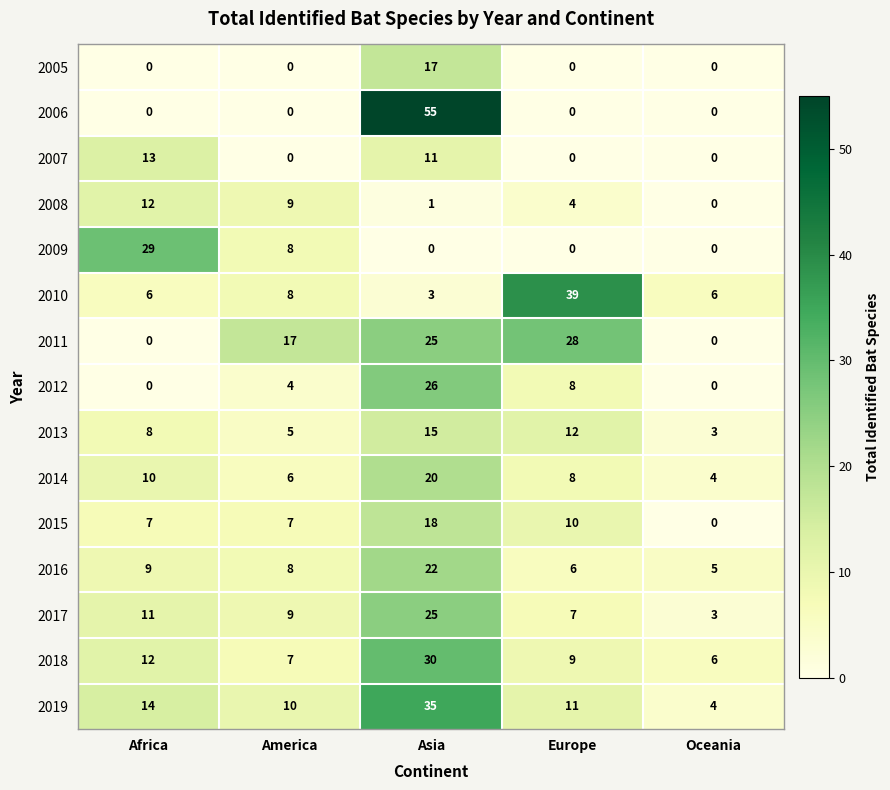

The 2010 series shows 8 at Oceania. True or false?

False